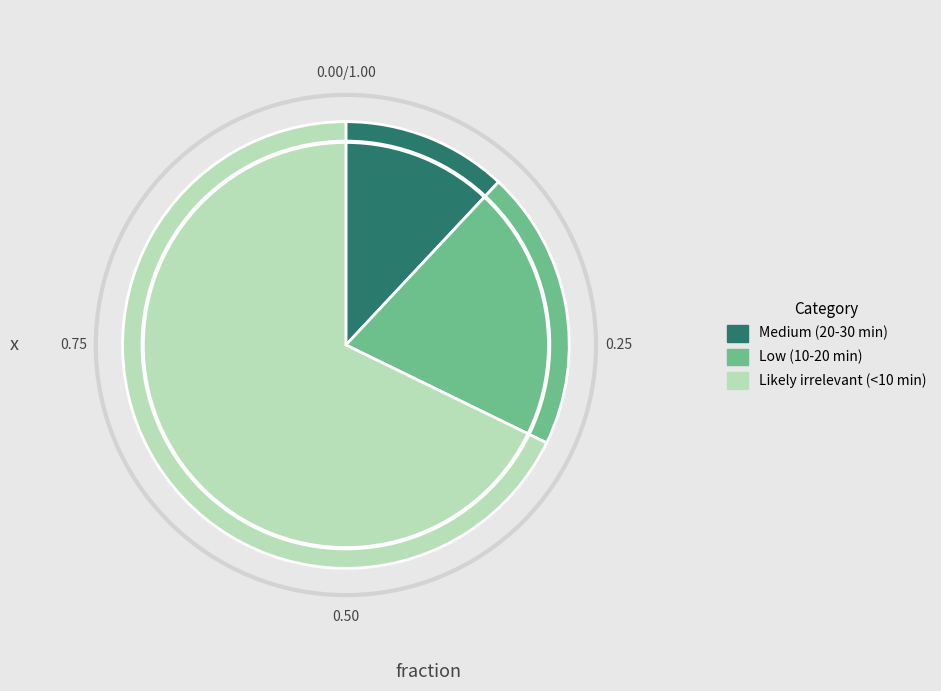

Count the number of slices in the pie.

3